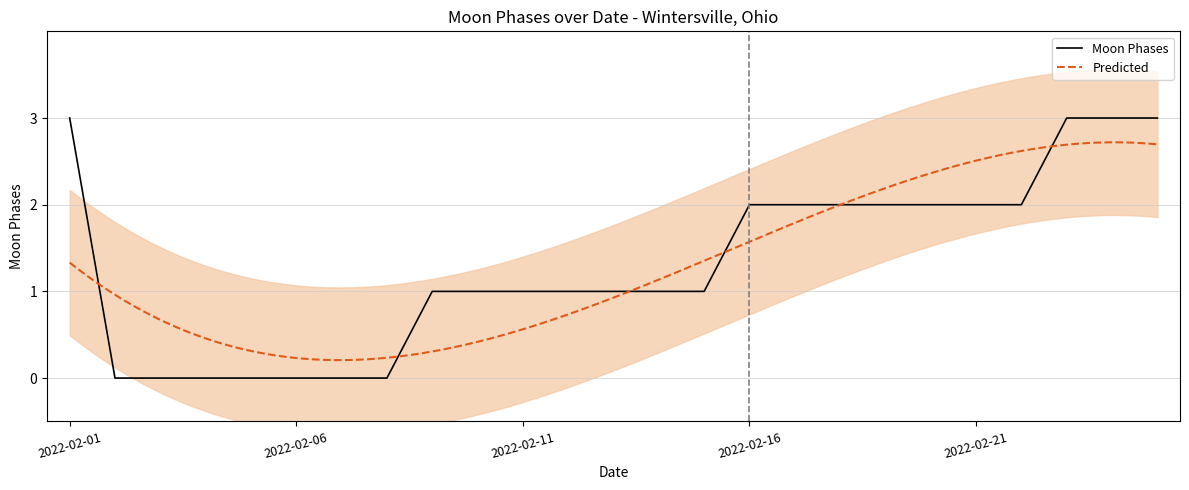

Which category has the lowest value across all series?

2022-02-02